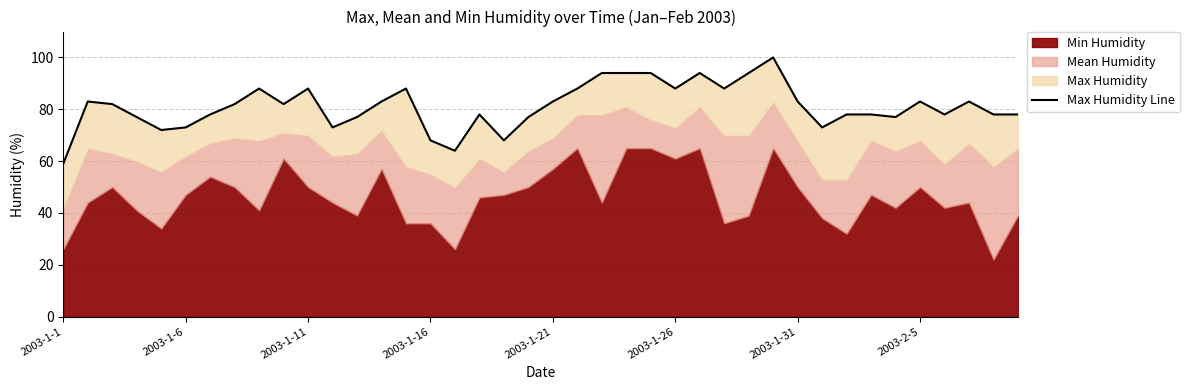

What is the value of the 25th point from the left?

94